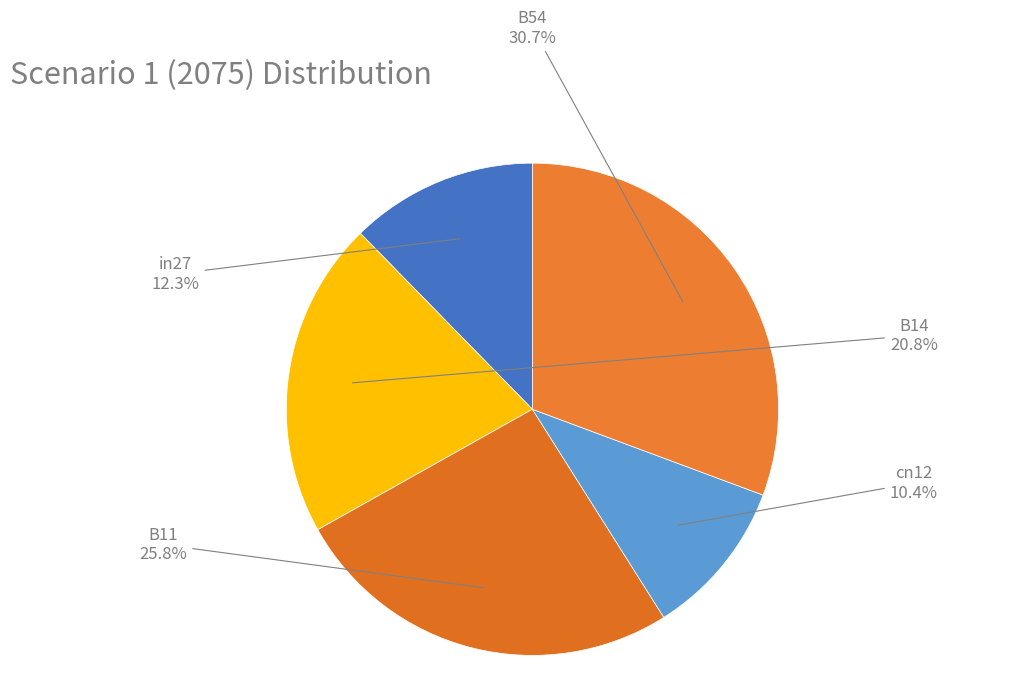

The B54 slice represents 37% of the pie. True or false?

False